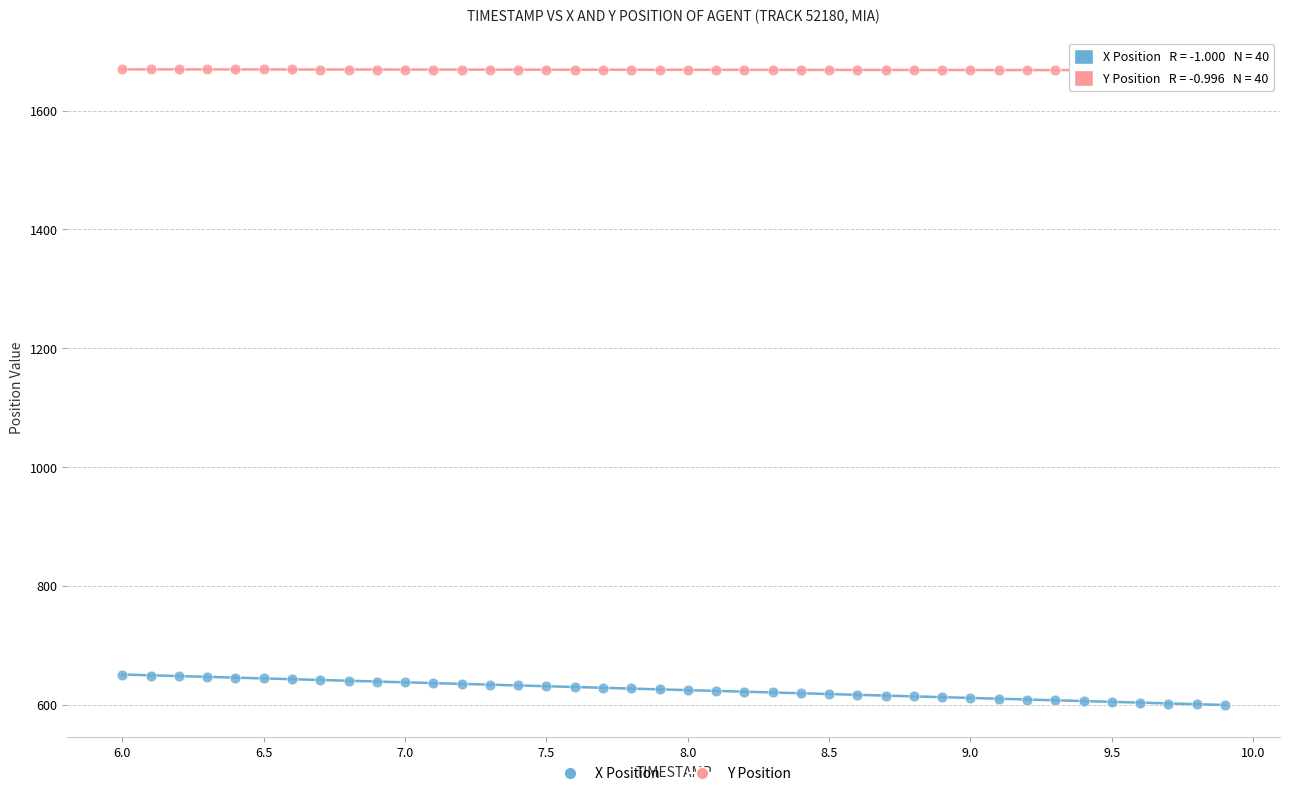

What are all the series names shown in the legend?

X Position, Y Position